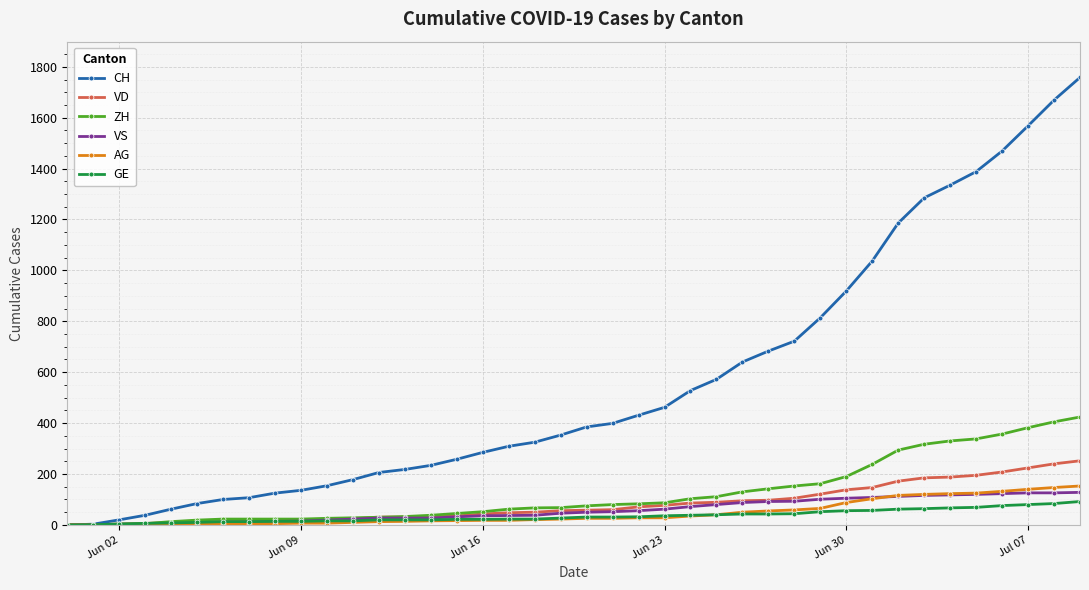

Which series has the widest spread of values?

CH